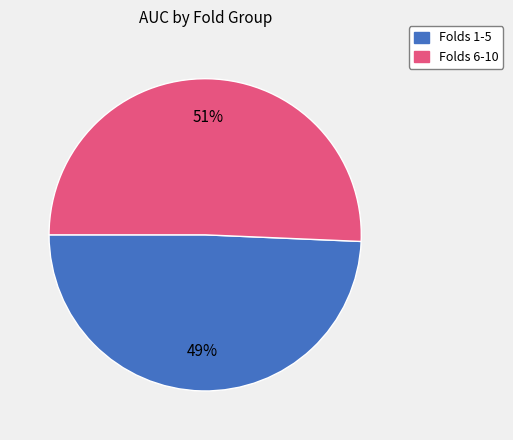

To the nearest percent, what is the average slice percentage?

50%